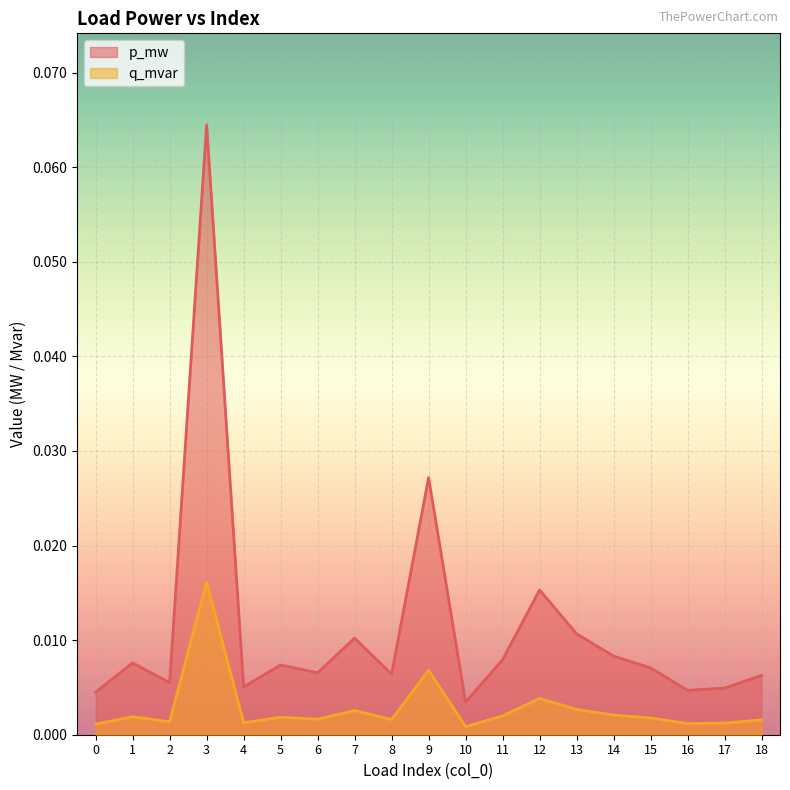

Between 11 and 15, which series saw the biggest shift?

p_mw